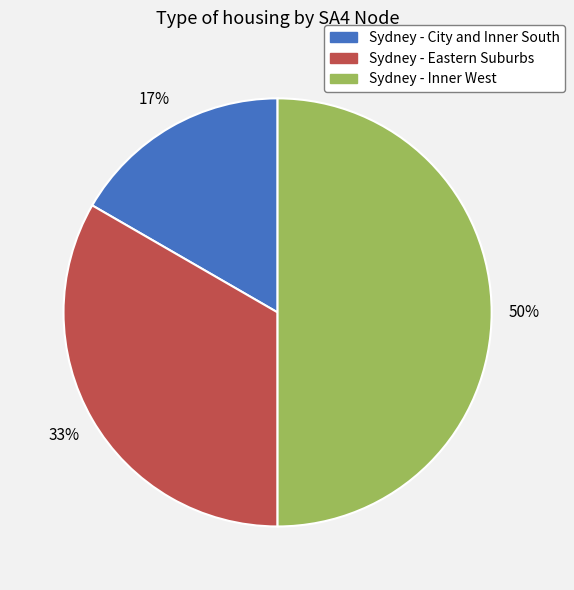

True or false: Sydney - Inner West accounts for 45% of the total.

False